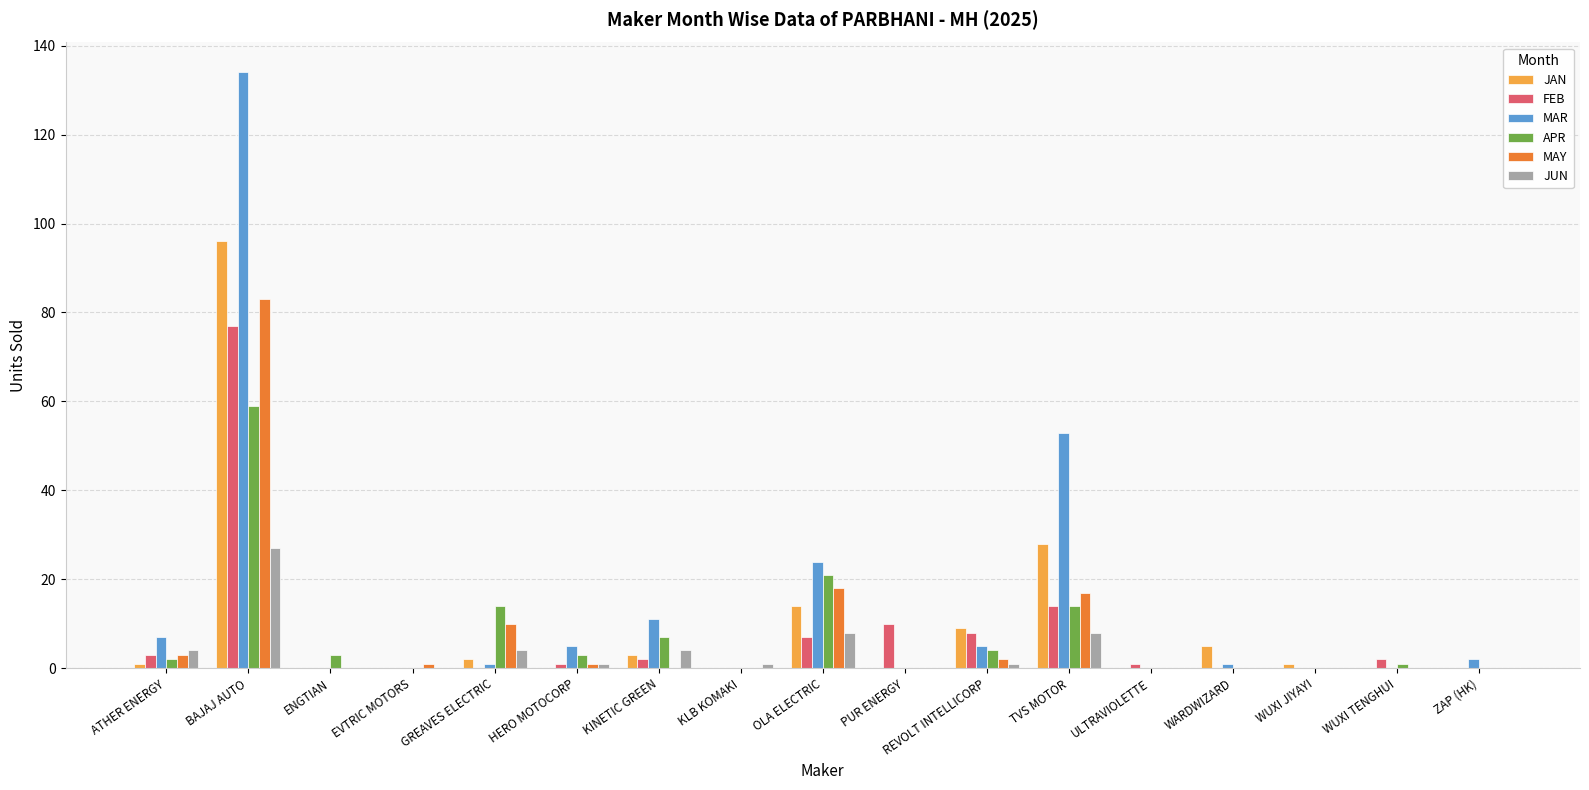

How many groups of bars are there?

17